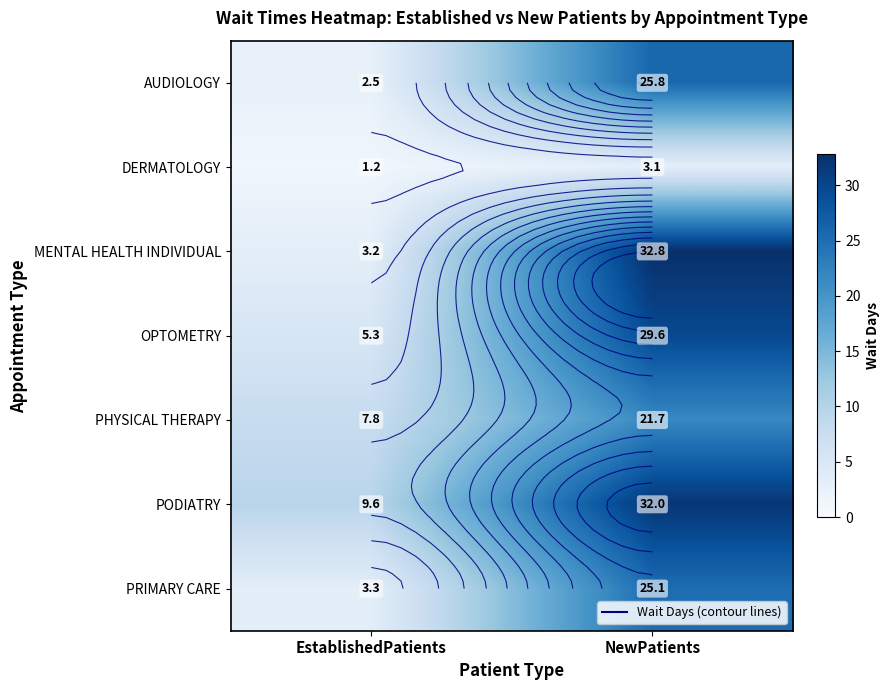

Which series has the largest total across all categories?

PODIATRY